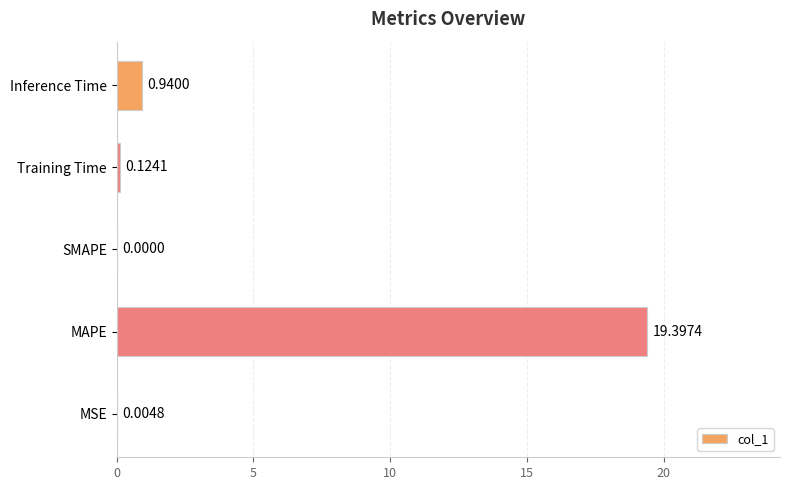

What is the change in value from MAPE to Inference Time?

-18.5